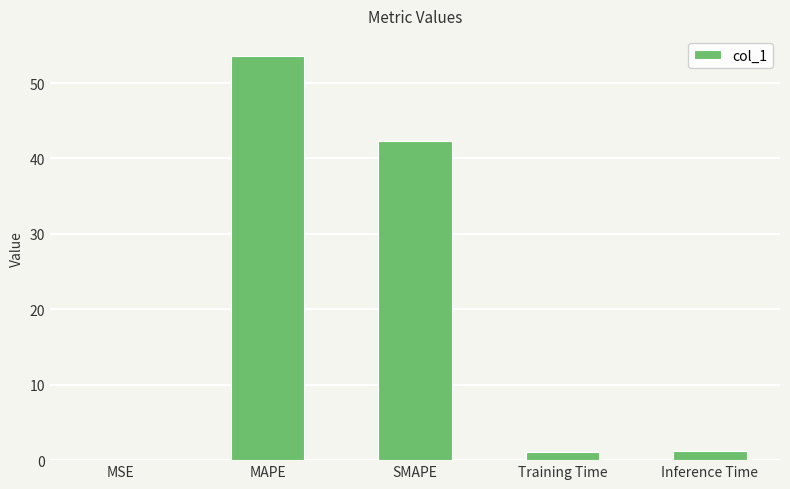

The chart shows a value of 42.3 at SMAPE. True or false?

True